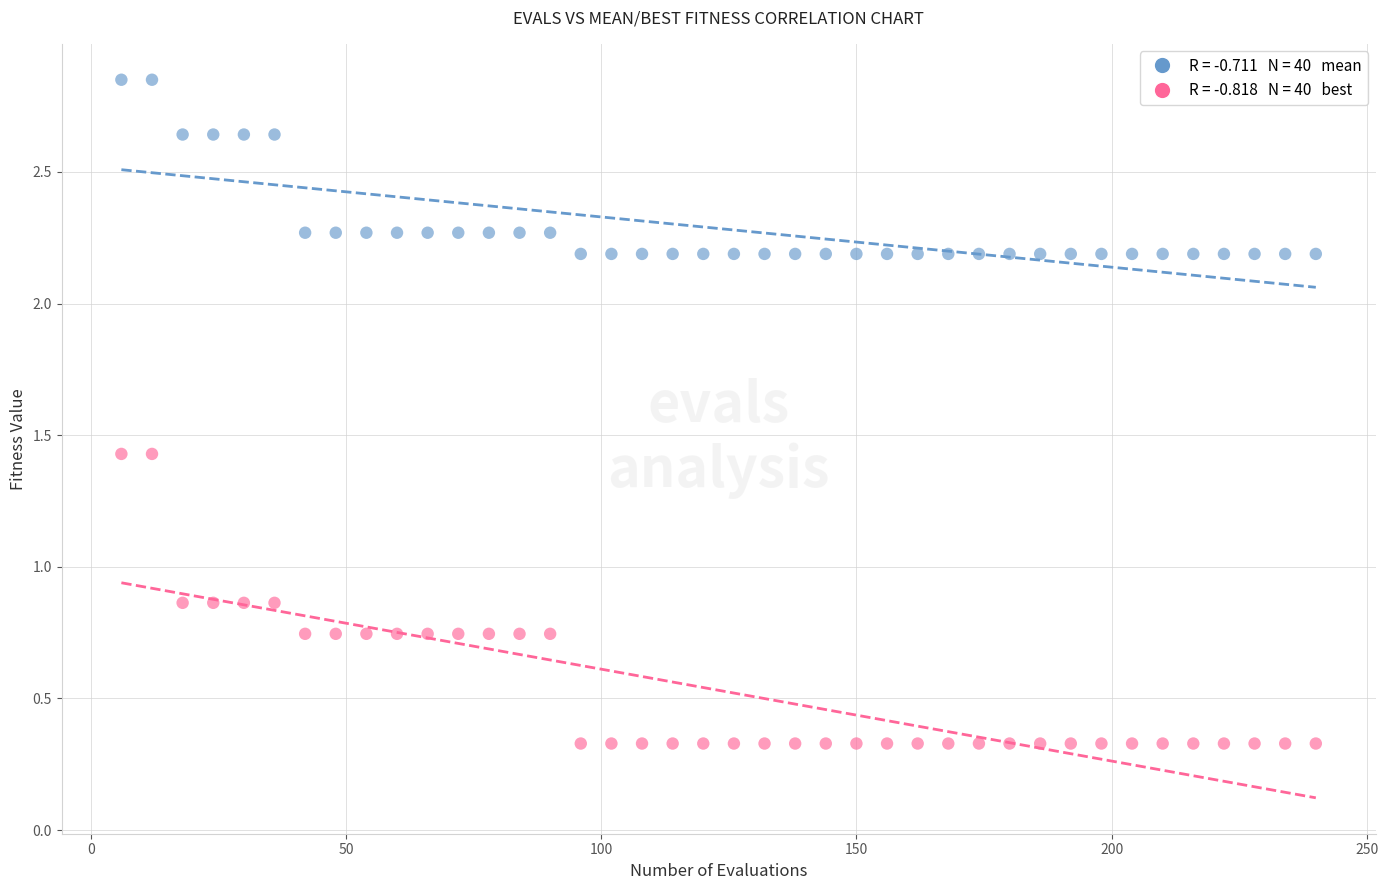

Across all data points, what is the range of Y values (max minus min)?

2.5